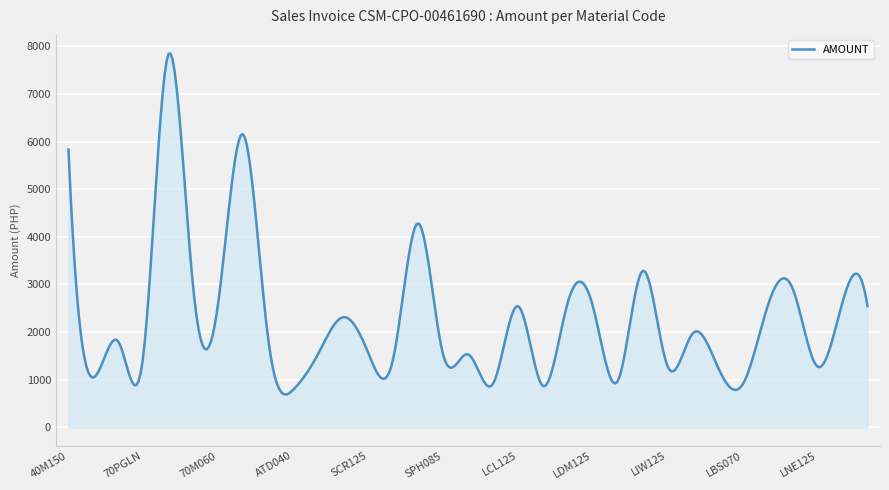

What is the average value?

2277.0